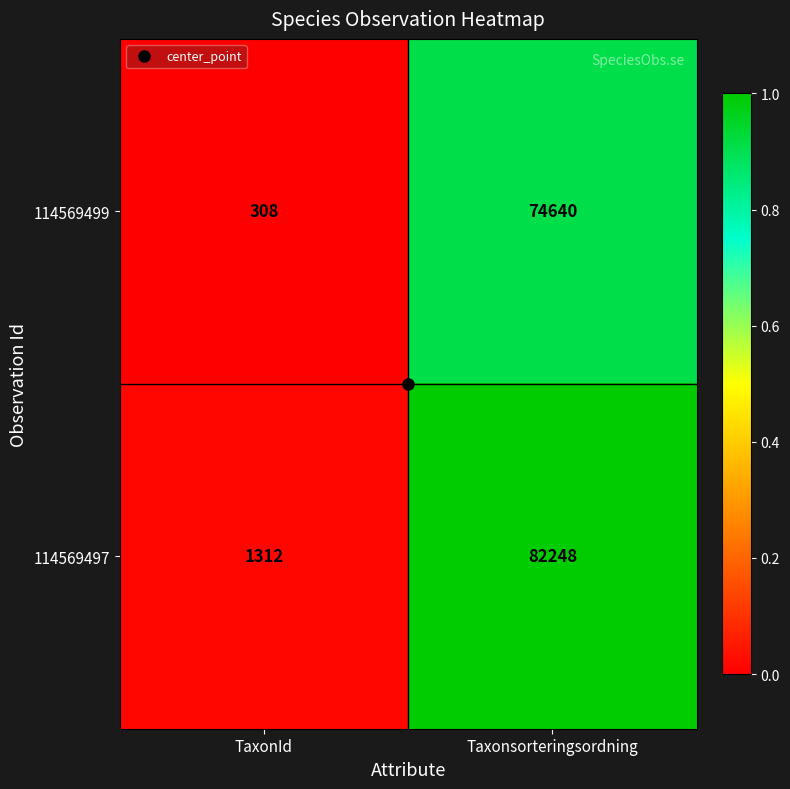

At which label is 114569499 closest to 37474?

TaxonId